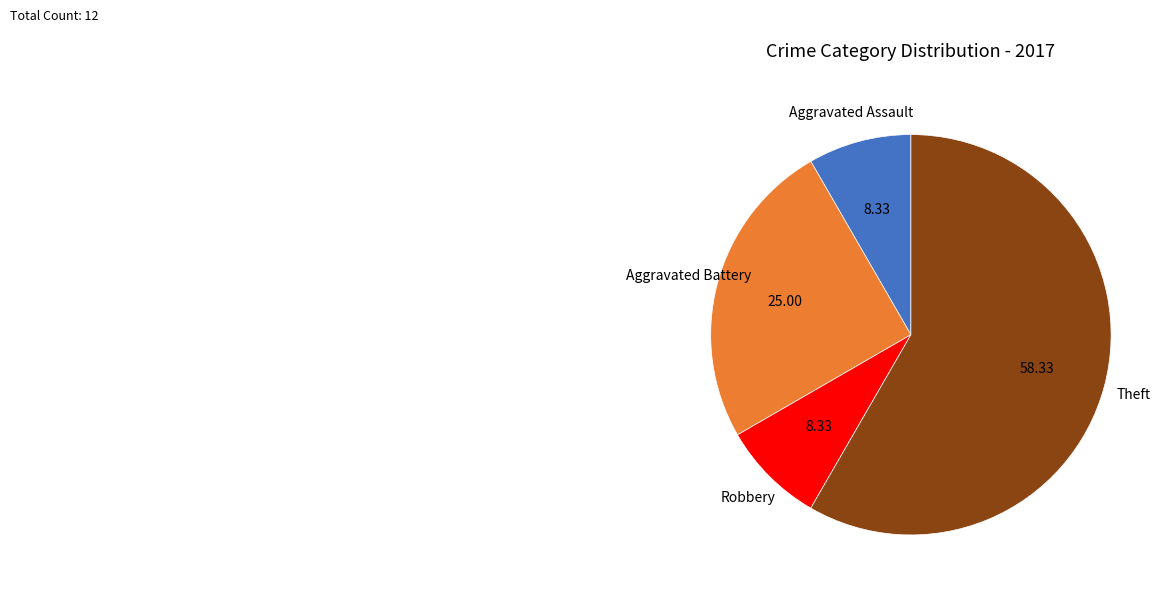

Does any single category account for the majority?

Yes